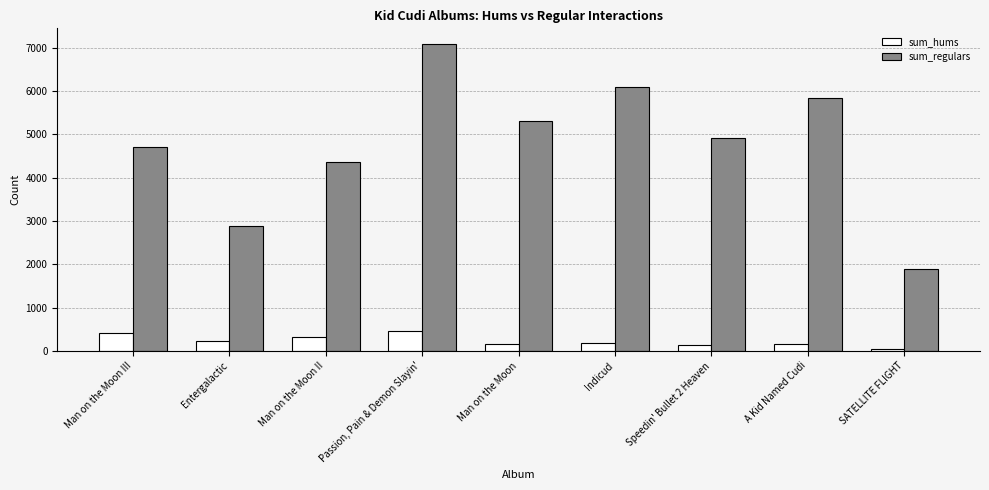

How many groups of bars are there?

9